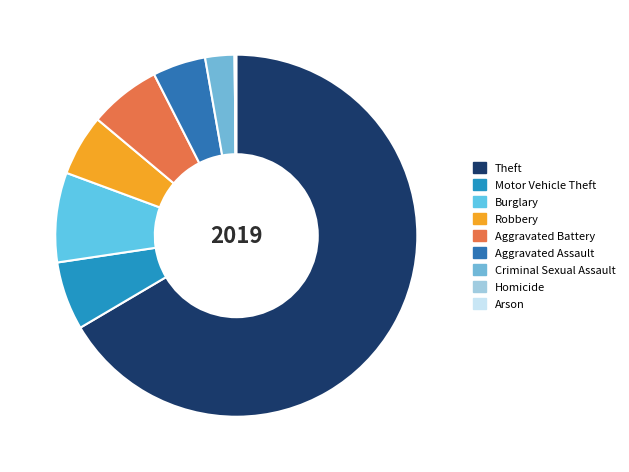

Does any single category account for the majority?

Yes